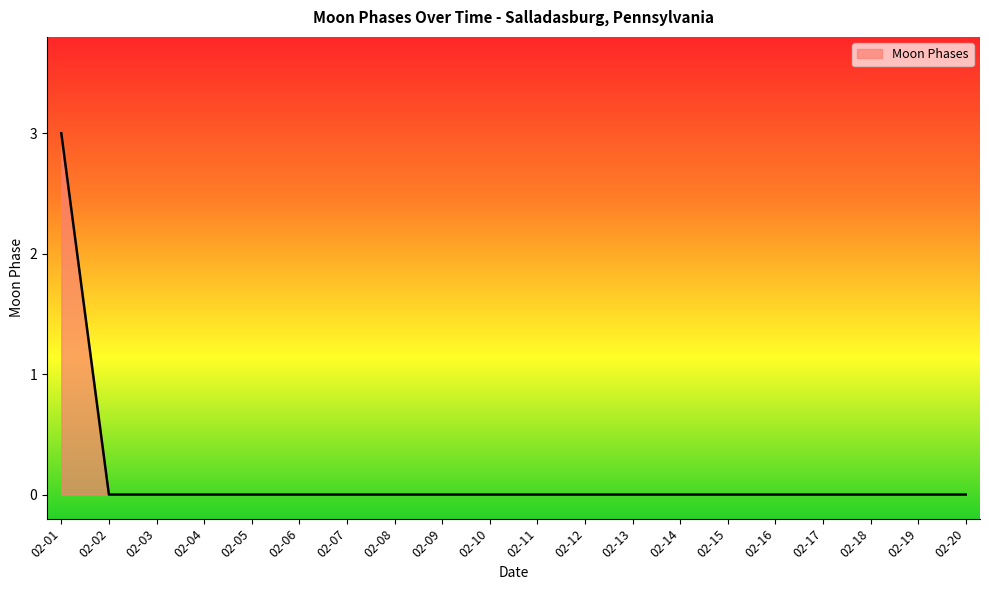

The value at 02-17 is -1. True or false?

False